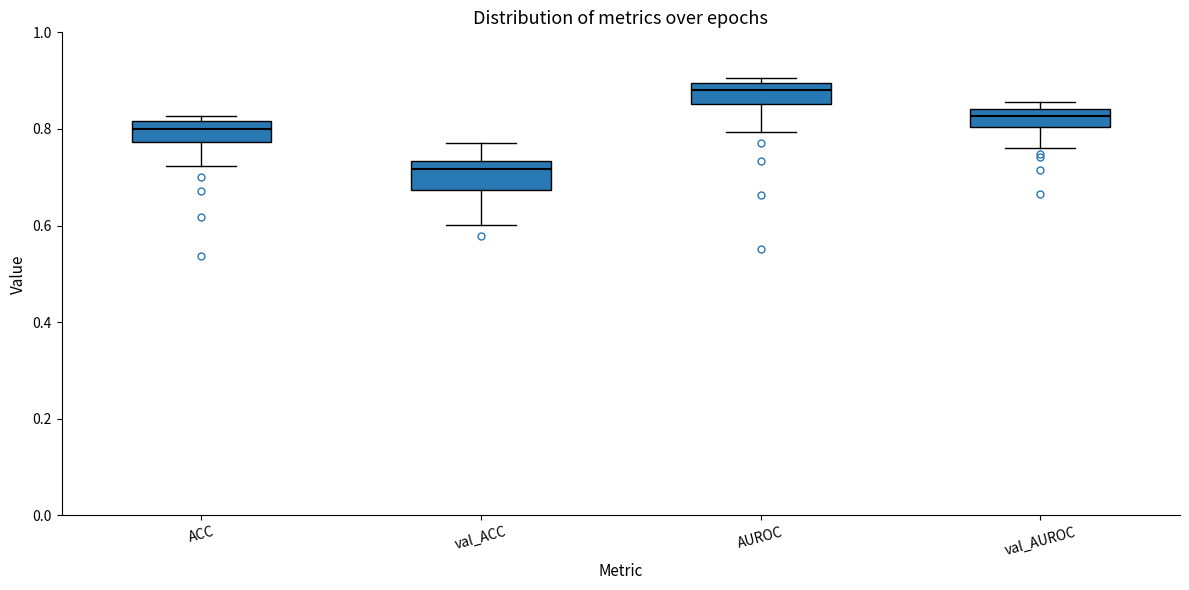

Reading left to right, transcribe this box plot: for each box, give where its median line is, the range the box spans, and where its two whiskers end, as read against the y-axis. The values are not printed on the chart, so give them approximately, as read against the axis.

ACC: median 0.80, box 0.78 to 0.82, whiskers 0.72 to 0.82 (just above the box's upper edge)
val_ACC: median 0.72, box 0.68 to 0.74, whiskers 0.60 to 0.78
AUROC: median 0.88, box 0.86 to 0.90, whiskers 0.80 to 0.90 (just above the box's upper edge)
val_AUROC: median 0.82, box 0.80 to 0.84, whiskers 0.76 to 0.86